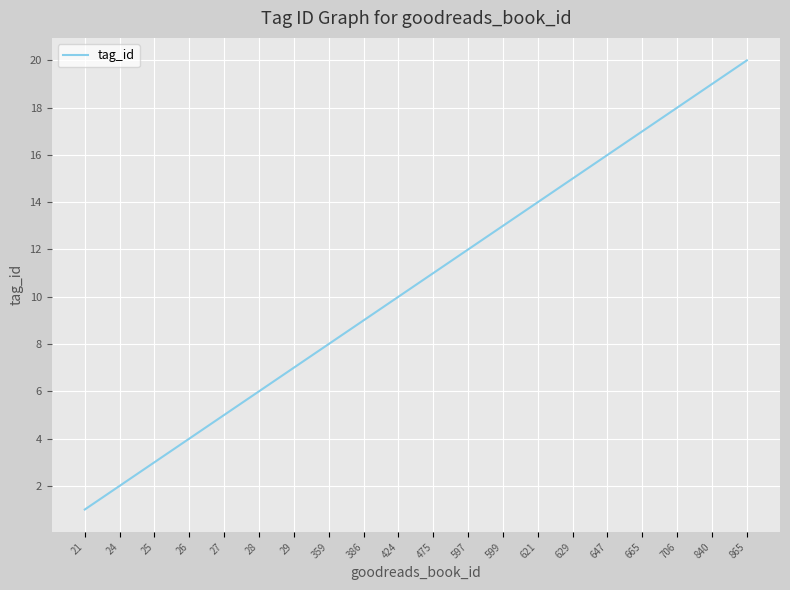

Approximately how many times larger is the value at 865 compared to 706?

1.1